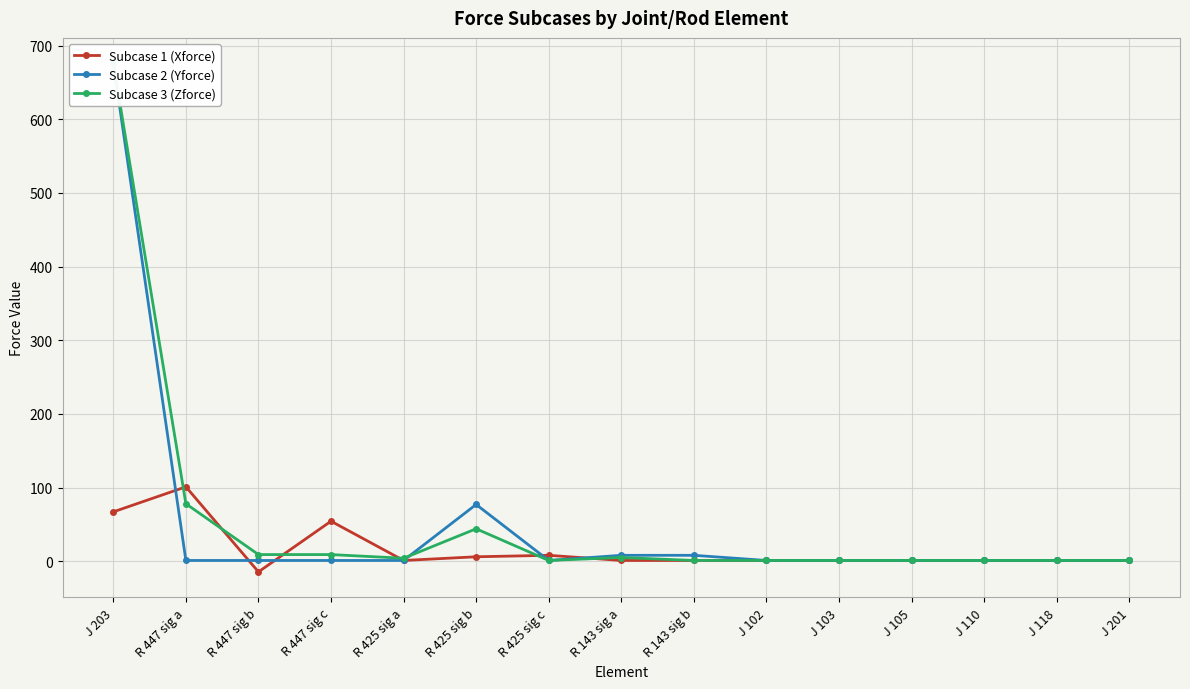

True or false: Subcase 3 (Zforce) has a value of 1.8 at R 143 sig b.

False